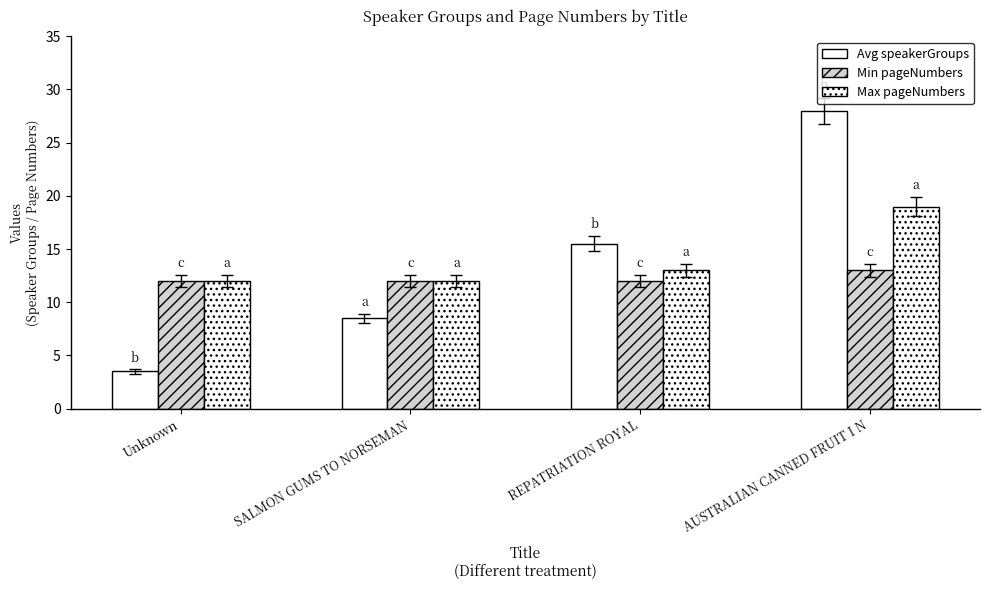

Rank the series by their maximum value, from highest to lowest.

Avg speakerGroups, Max pageNumbers, Min pageNumbers